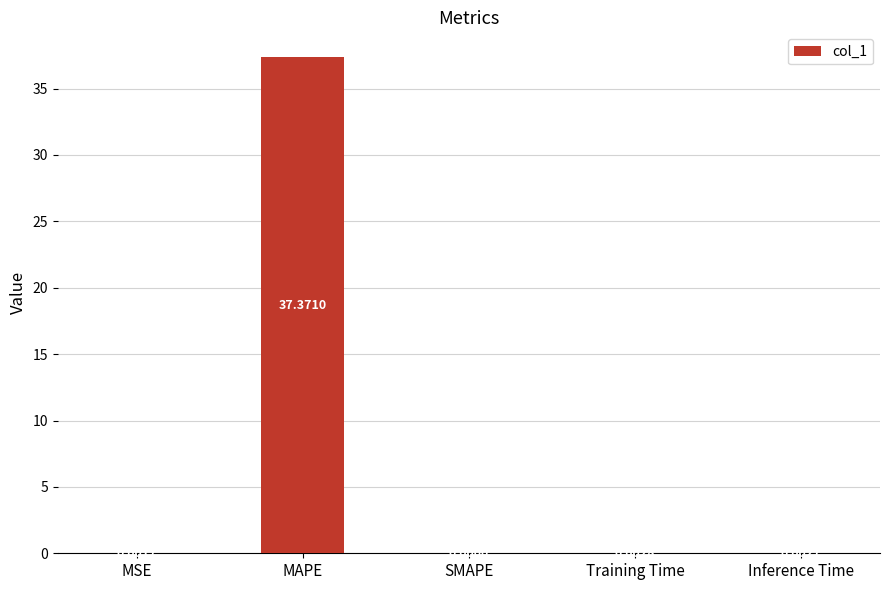

What is the sum of all values?

37.4